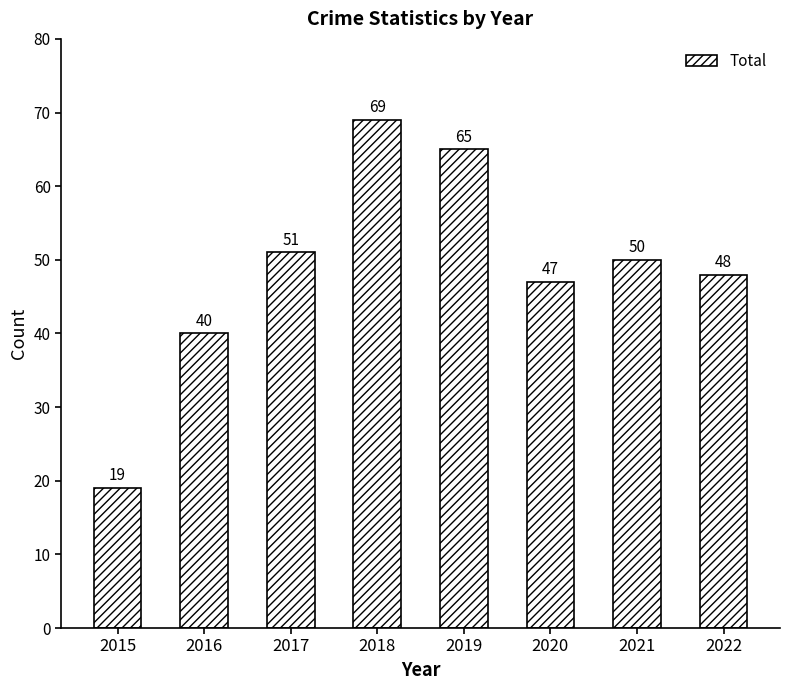

The chart shows a value of 109 at 2018. True or false?

False